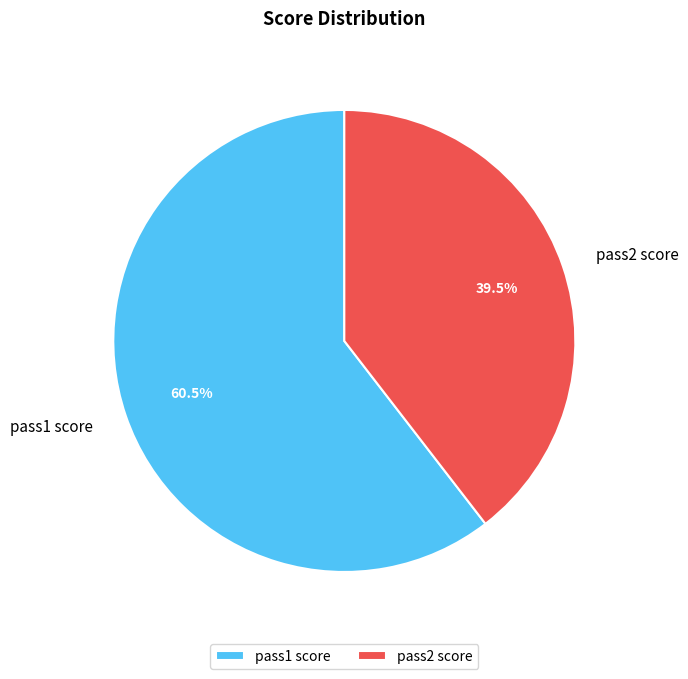

What percentage is NOT represented by pass2 score?

60.5%